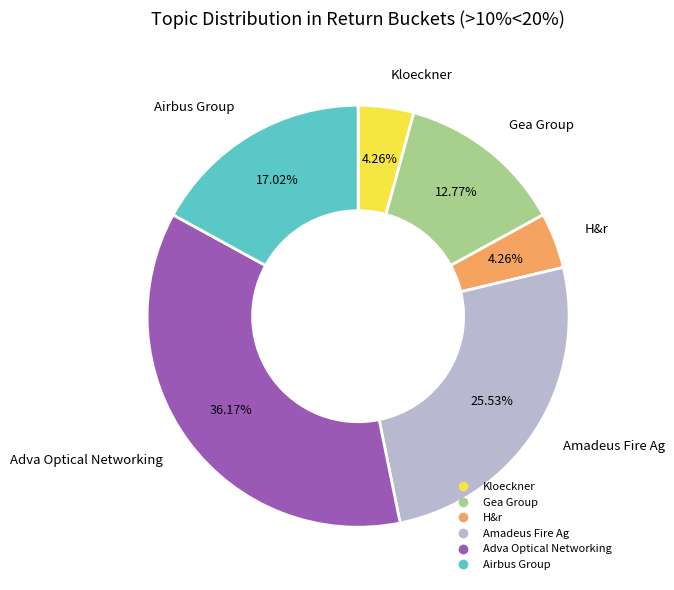

To the nearest percent, what is the difference between the Amadeus Fire Ag and Gea Group slice percentages?

13%